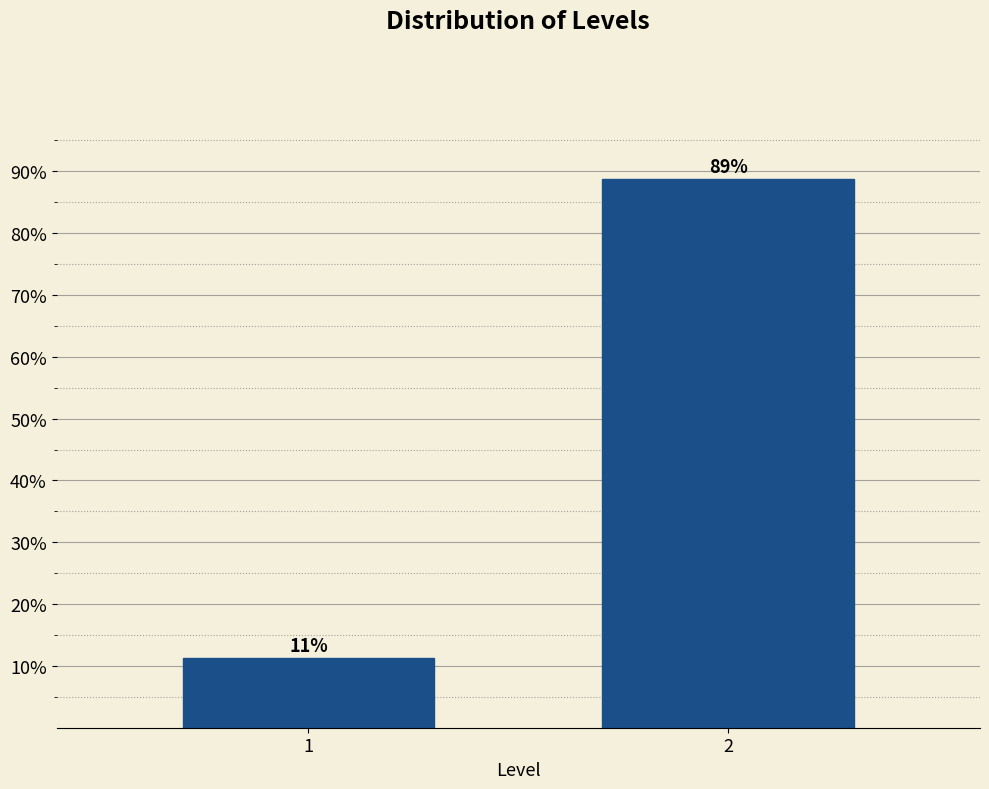

What is the smallest value displayed?

11.2